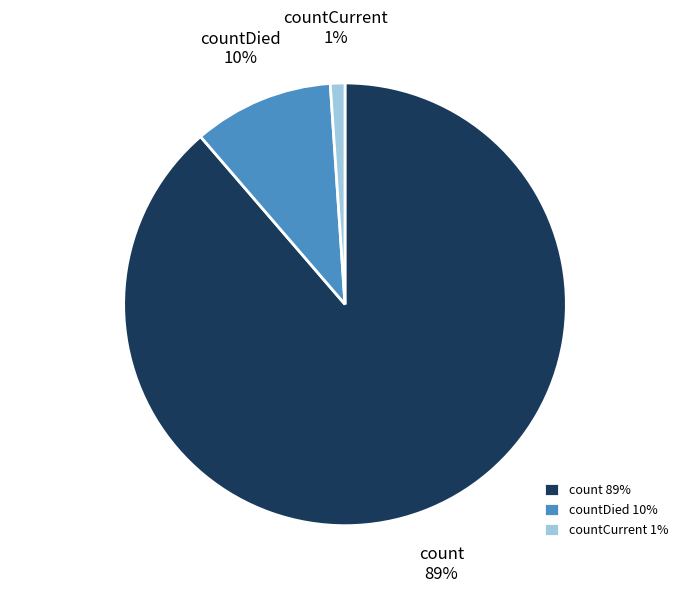

Is it true that countCurrent is 11% of the pie?

False